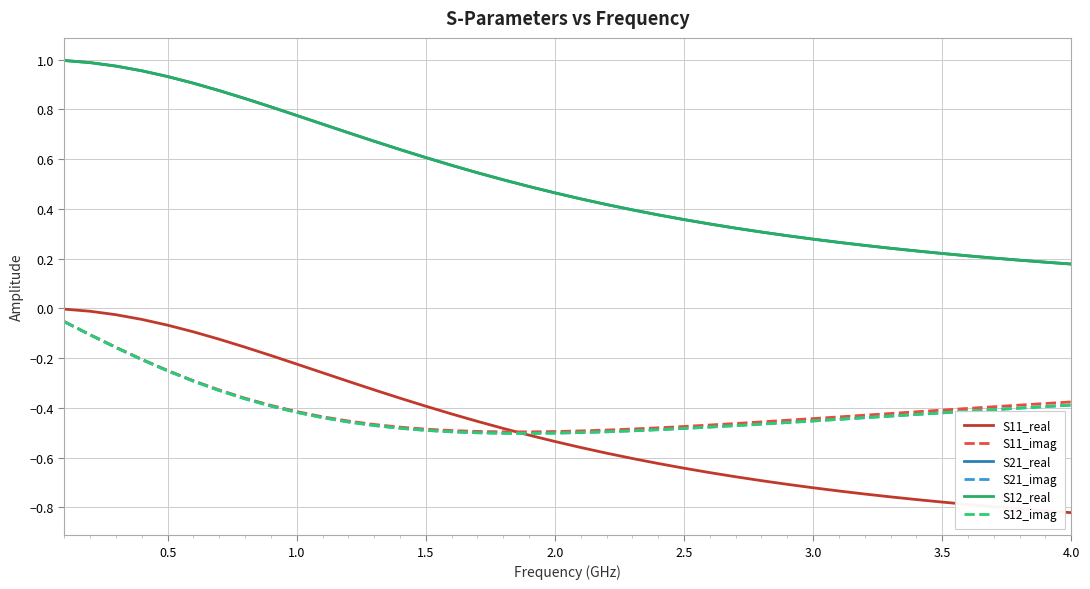

Is this an area chart (filled region under the line)?

No